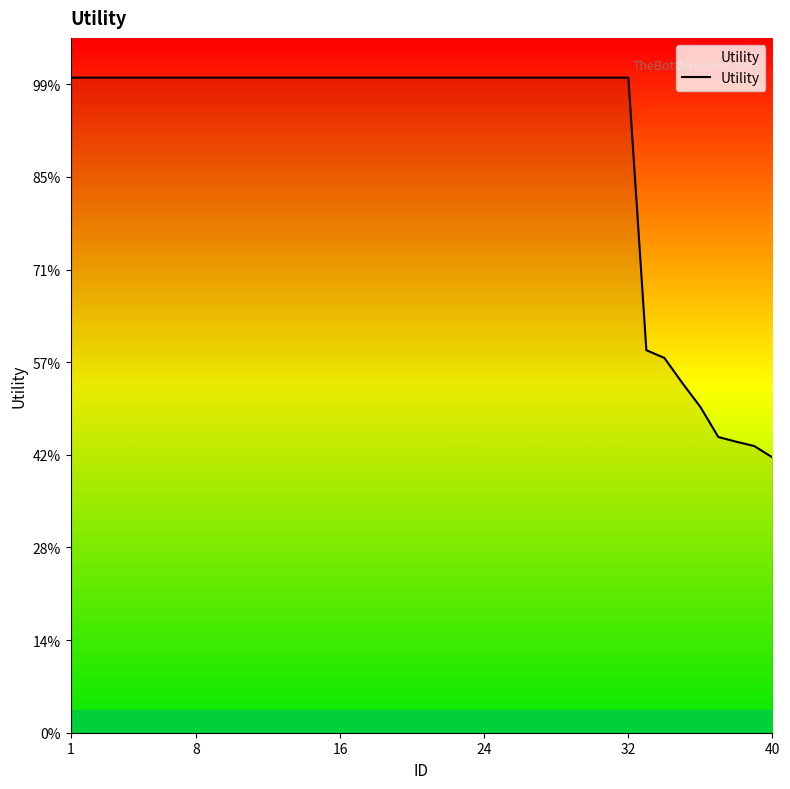

Where is the data nearest to the value 1?

32